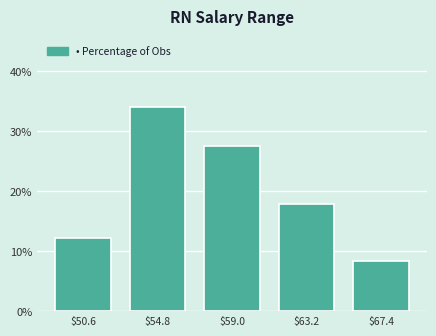

Over which range of the x-axis is the bar tallest?

52.7 to 56.9